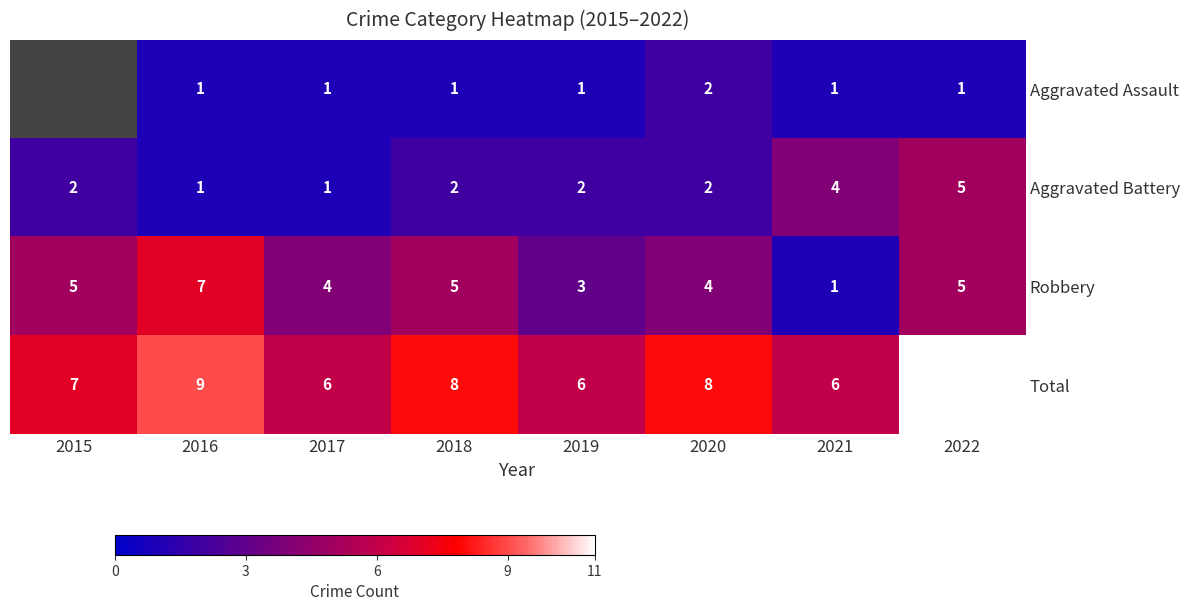

Is the value of Aggravated Assault at 2018 greater than the value of Robbery at 2018?

No